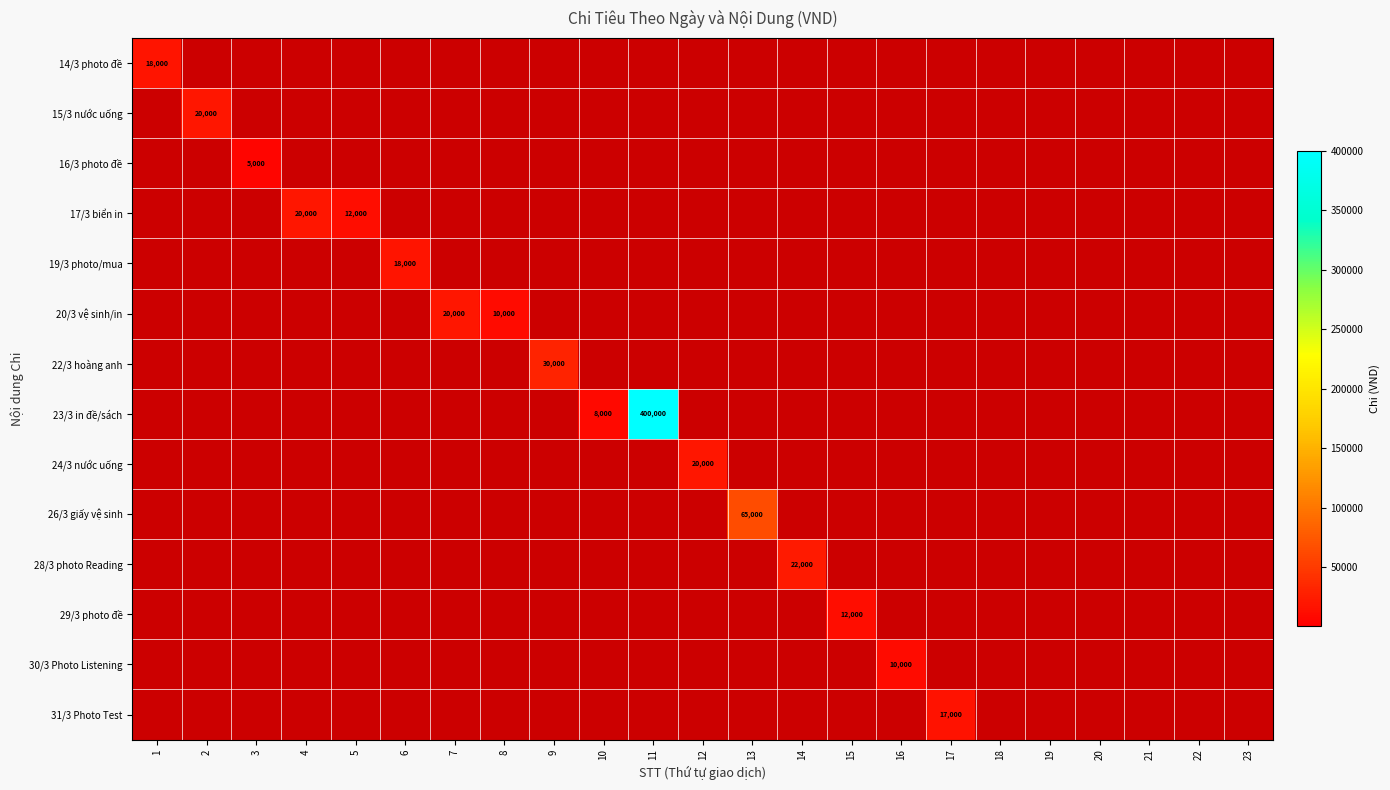

Count the number of categories in the chart.

23